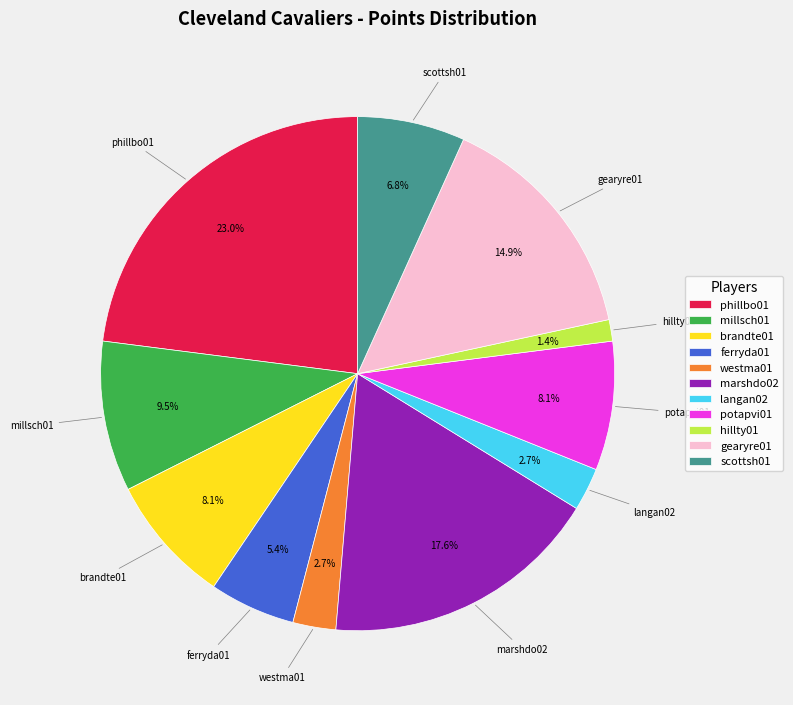

Approximately how many times larger is the value at marshdo02 compared to gearyre01?

1.2